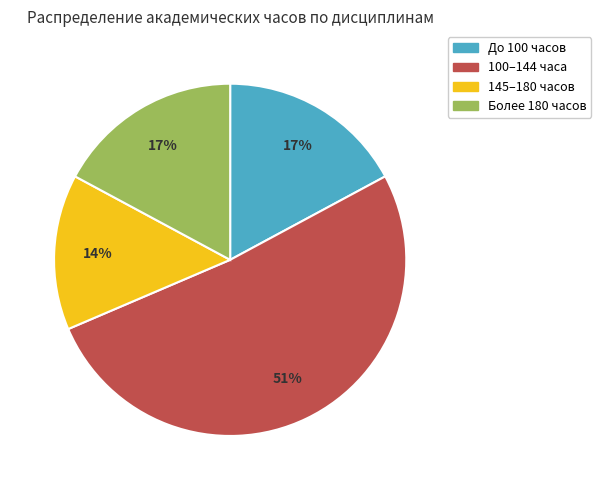

Does any single category account for the majority?

Yes